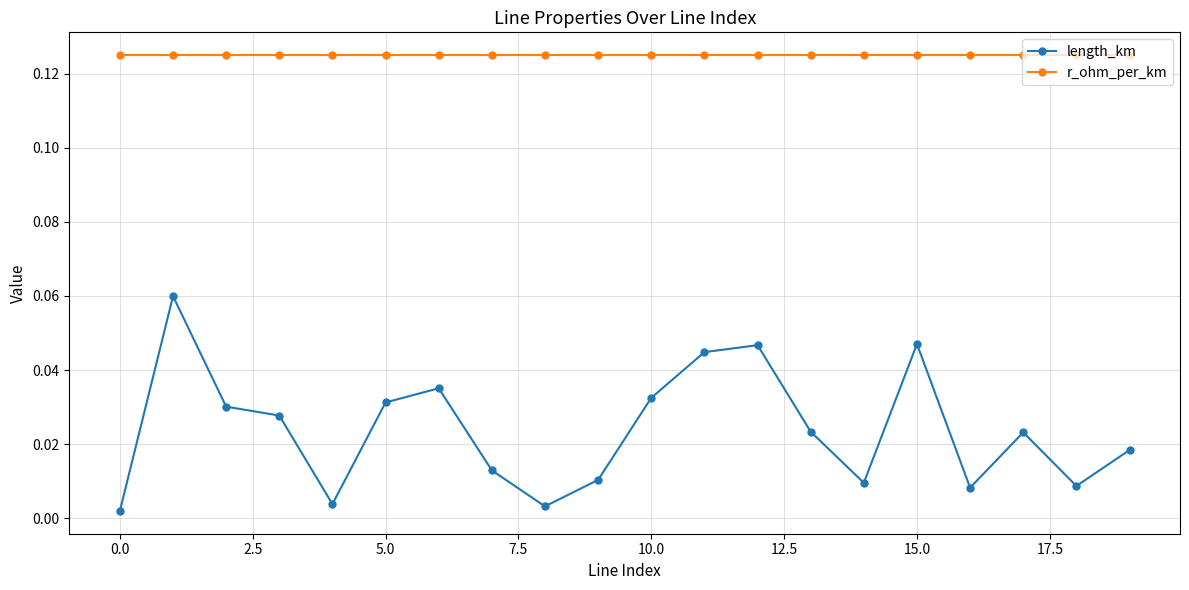

List the series in order of their overall mean, highest first.

r_ohm_per_km, length_km